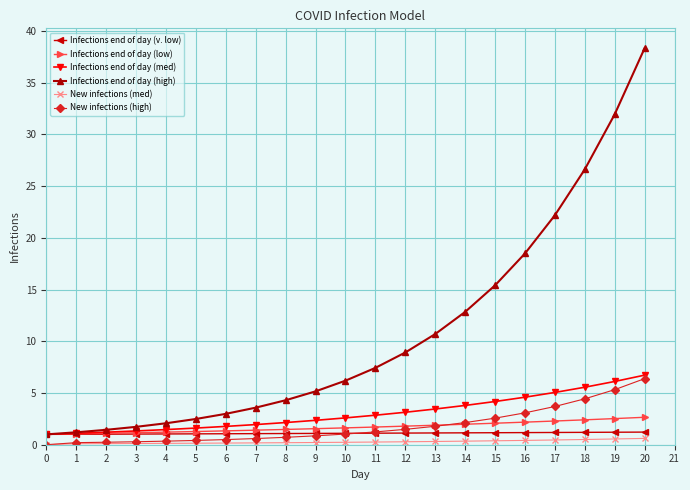

Which series changed the most between 8 and 10?

Infections end of day (high)